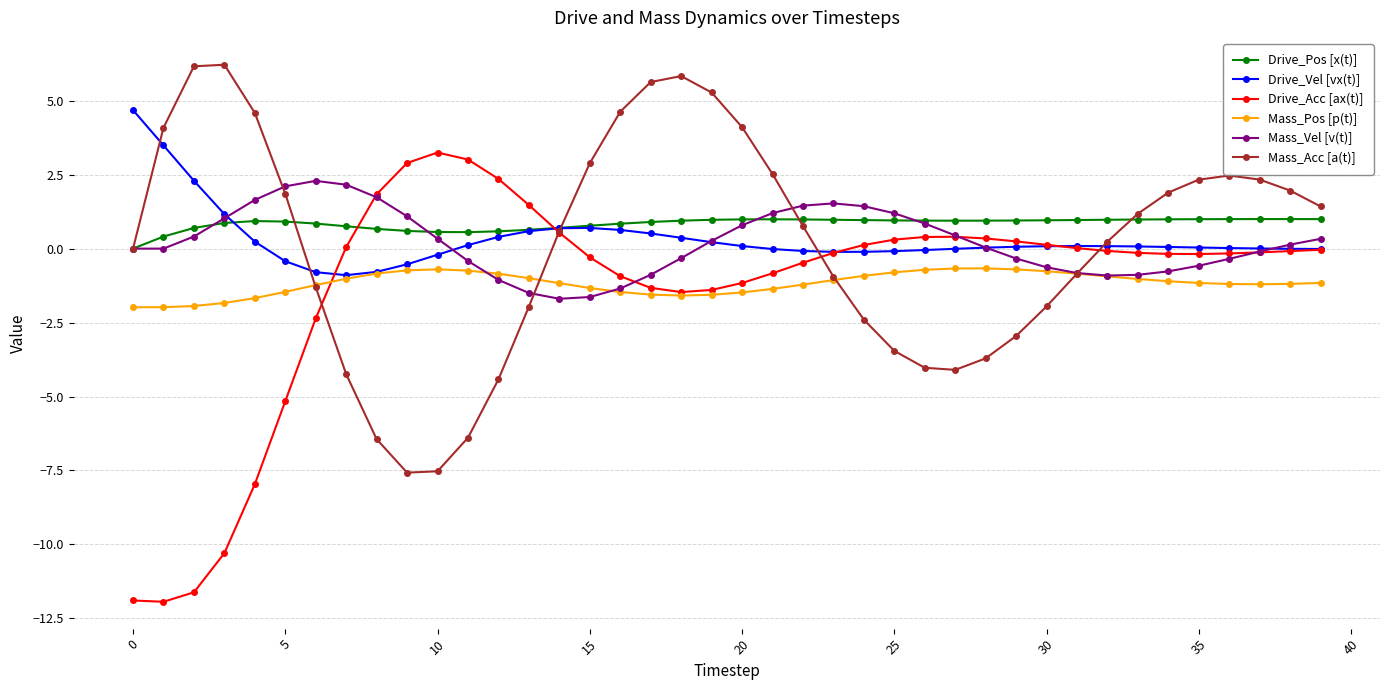

What is the value of the Mass_Acc [a(t)] point at the 28th from the left?

-4.1